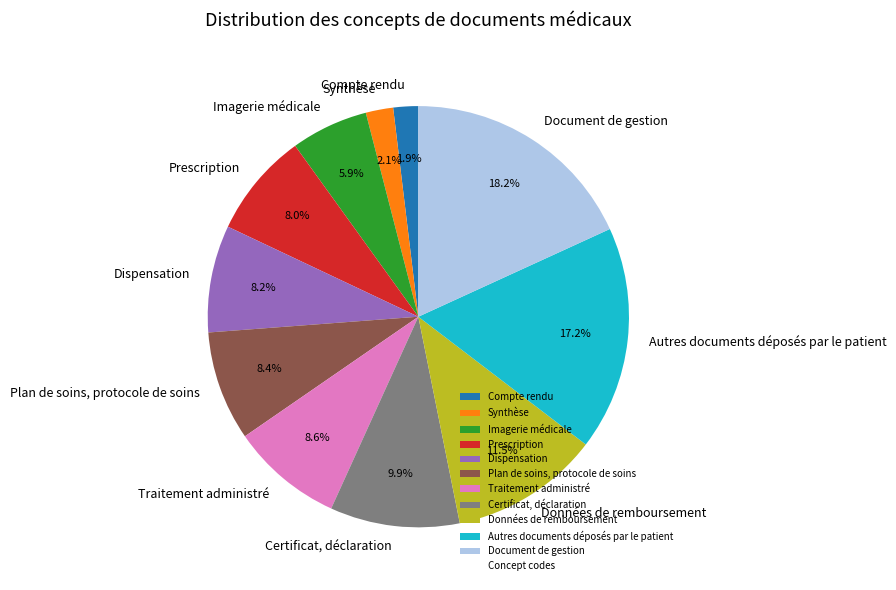

Is there any slice that represents more than half of the pie?

No